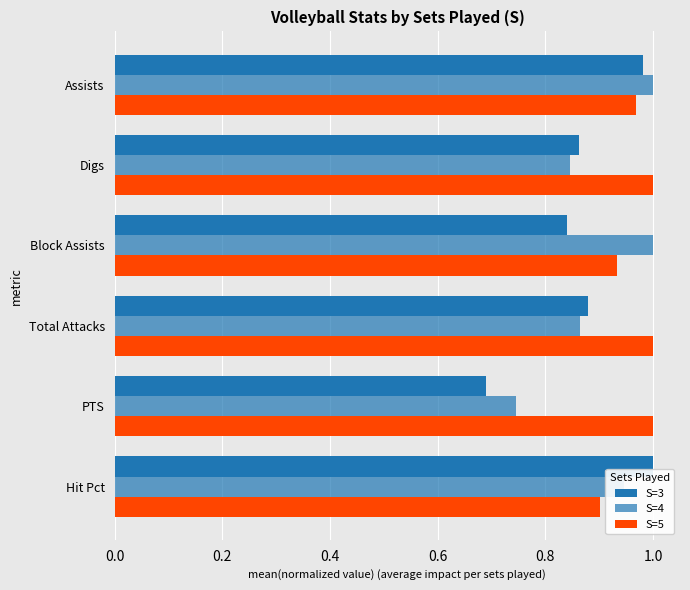

Reading right to left, list all the values displayed in this chart.

S=3: 1.0	0.9	0.8	0.9	0.7	1.0
S=4: 1.0	0.8	1.0	0.9	0.7	0.9
S=5: 1.0	1.0	0.9	1.0	1.0	0.9